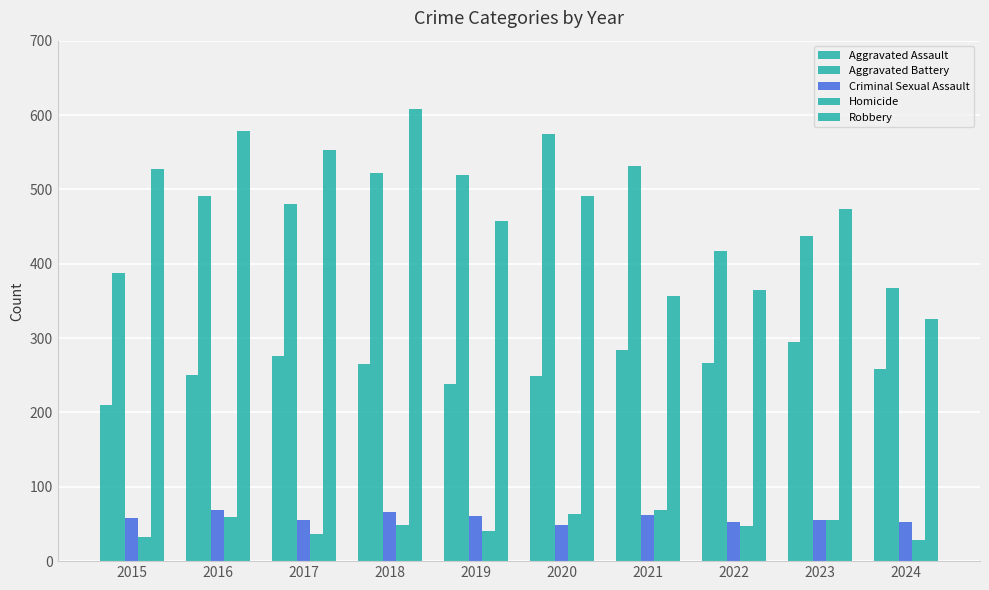

Reading left to right, what are all the values shown in this chart?

Aggravated Assault: 210	250	276	265	238	249	284	267	295	259
Aggravated Battery: 387	491	480	522	520	574	531	417	437	367
Criminal Sexual Assault: 58	69	55	66	61	49	62	52	56	52
Homicide: 32	59	37	49	40	63	69	47	55	28
Robbery: 527	579	553	608	458	491	357	364	473	325